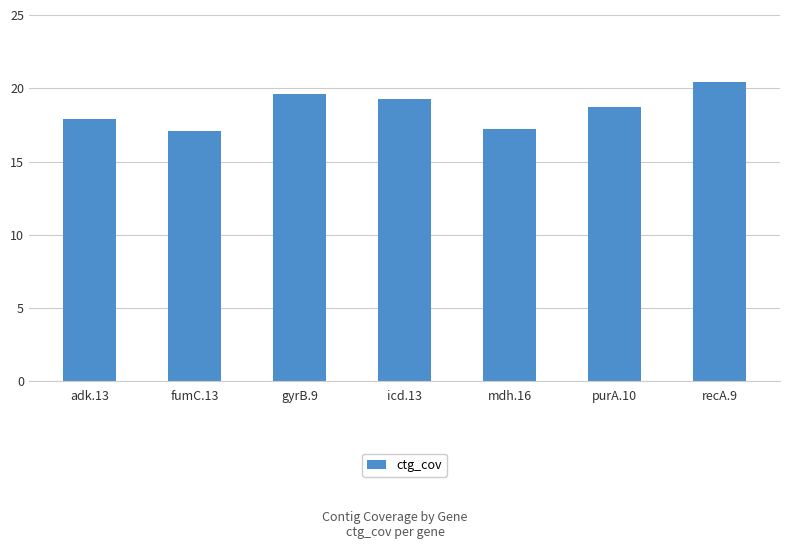

What is the difference between the maximum and minimum values?

3.3